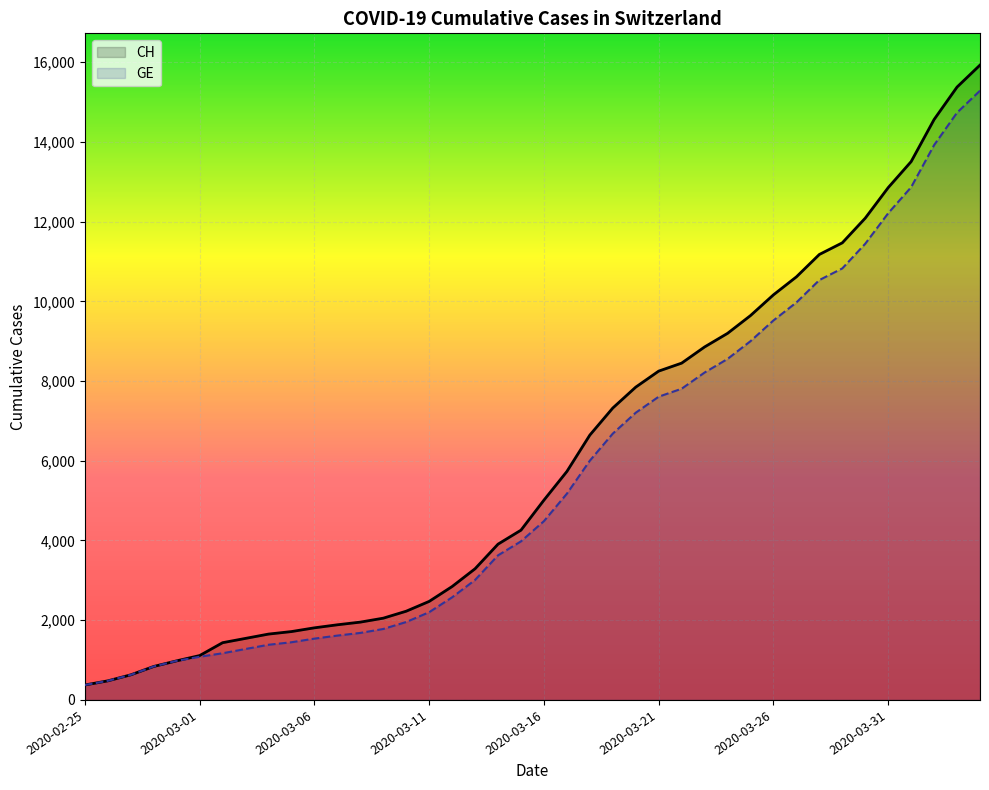

What is the label of the 39th point from the right?

2020-02-26